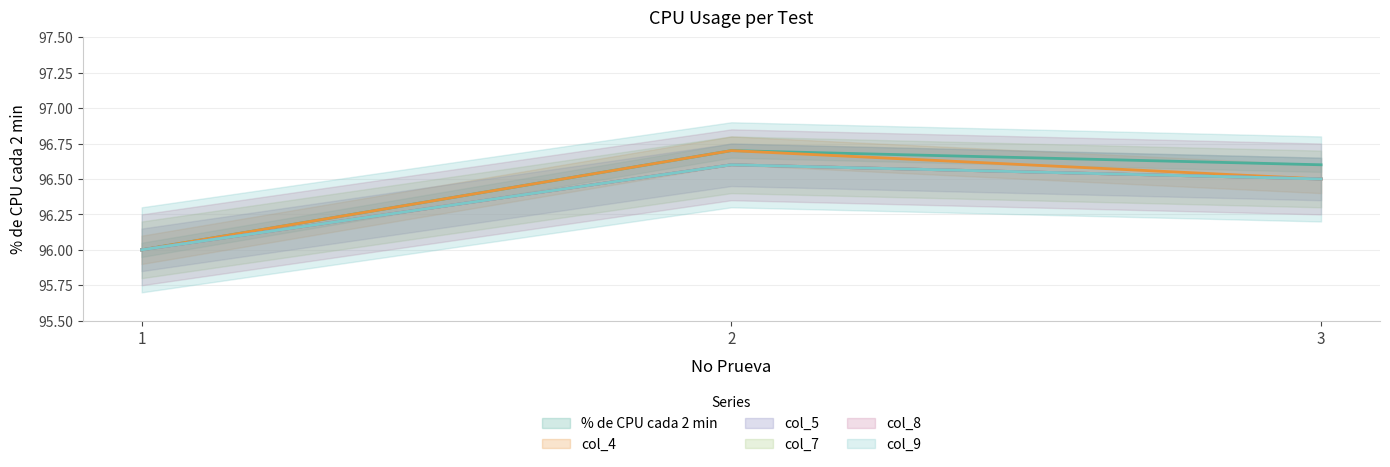

True or false: col_8 has a value of 96.6 at 2.

True